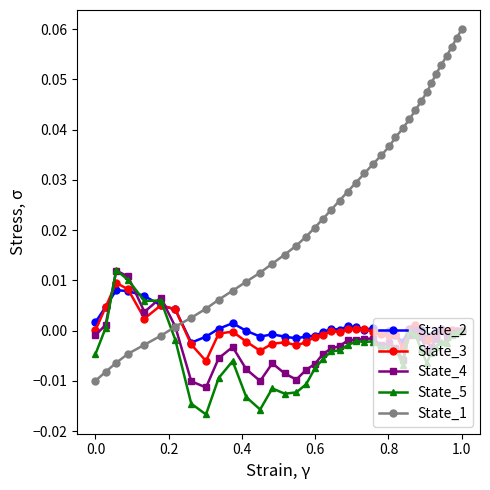

What are all the series names shown in the legend?

State_2, State_3, State_4, State_5, State_1